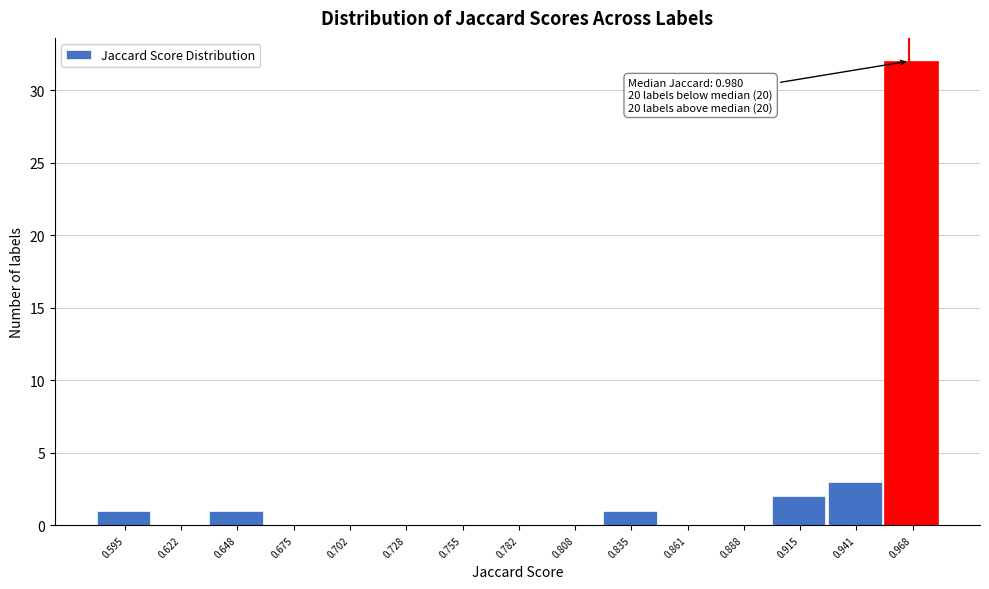

Reading left to right, what are all the values shown in this chart?

0.595=1	0.622=0	0.648=1	0.675=0	0.702=0	0.728=0	0.755=0	0.782=0	0.808=0	0.835=1	0.861=0	0.888=0	0.915=2	0.941=3	0.968=32